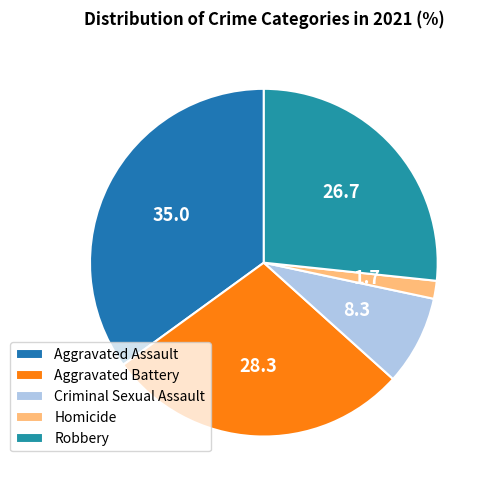

Count the number of slices in the pie.

5